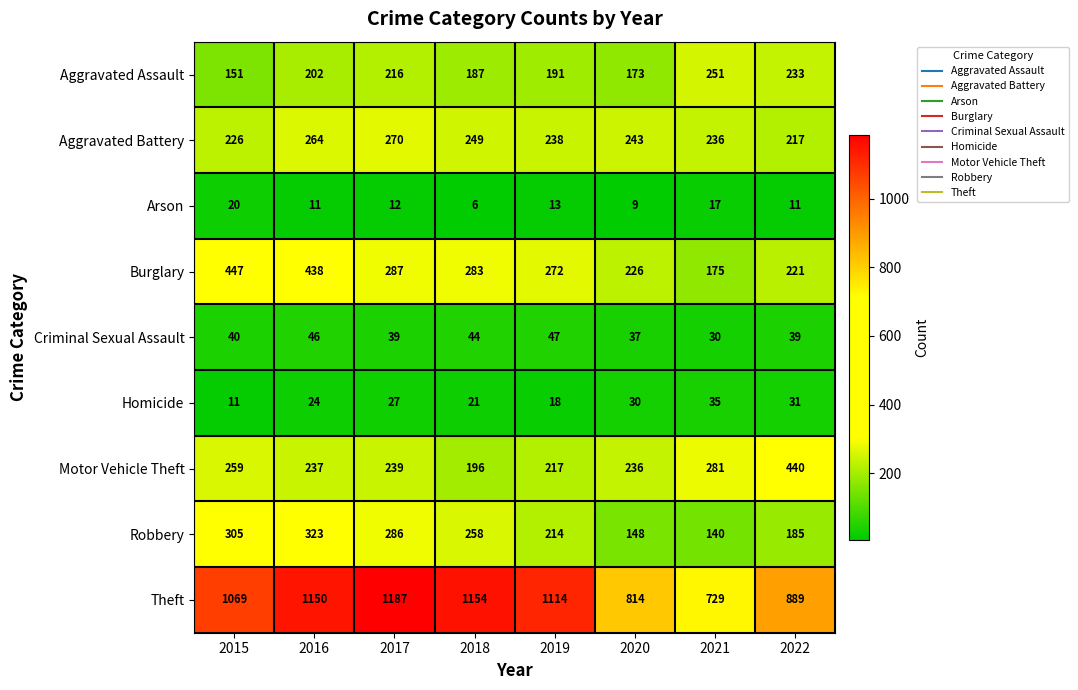

What is the total value across all series at 2016?

2695